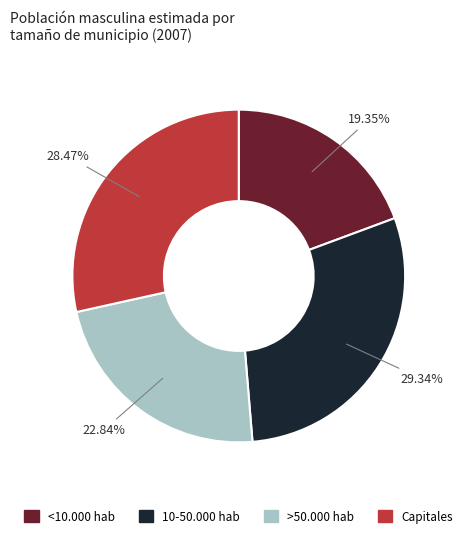

Is it true that >50.000 hab is 23% of the pie?

True